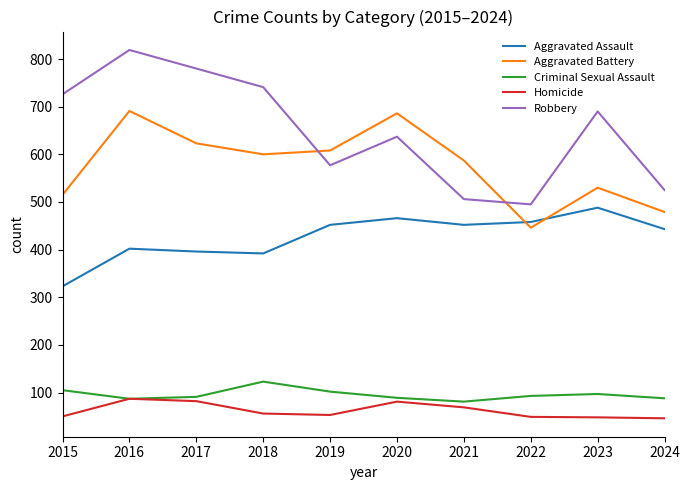

Does the chart display data point markers on the line(s)?

No